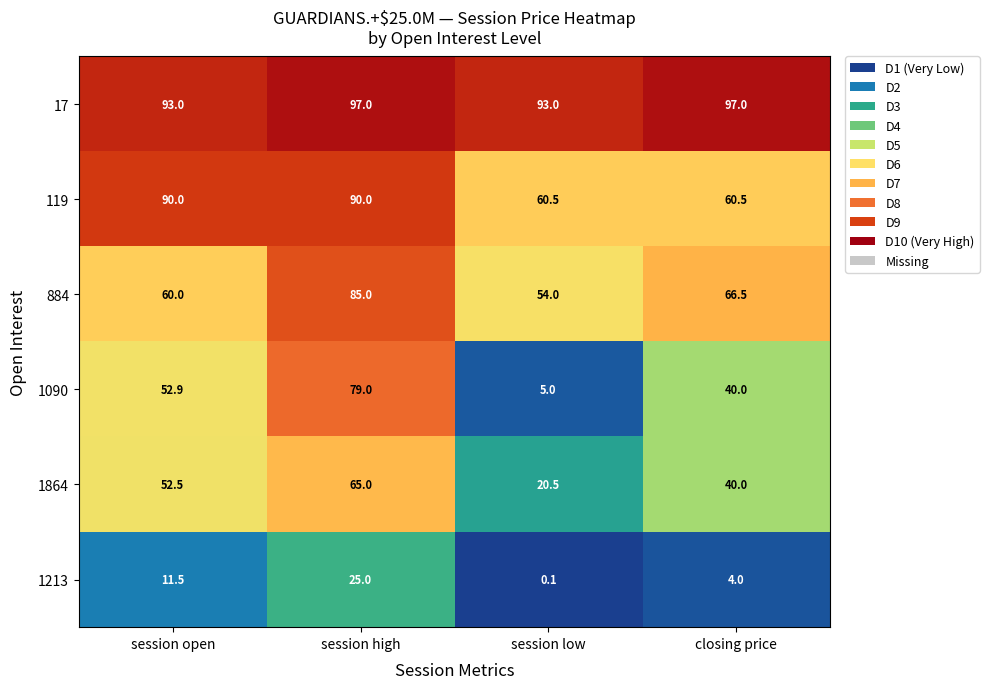

At which category is the sum across all series the highest?

session high